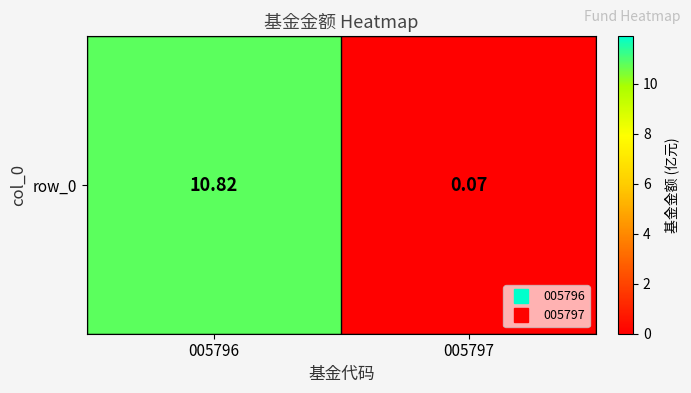

What is the smallest value displayed?

0.1